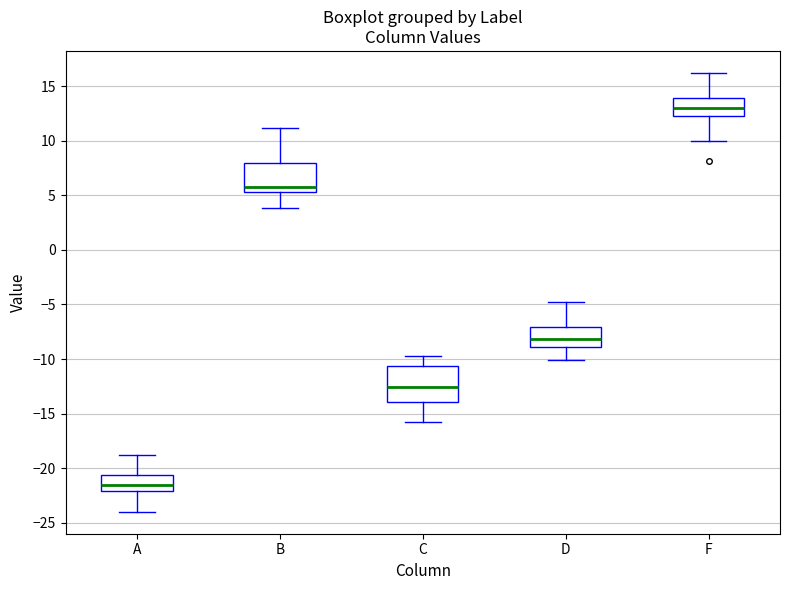

Where does the median line of the box for B sit on the y-axis? The values are not printed on the chart, so give them approximately, as read against the axis.

6.0